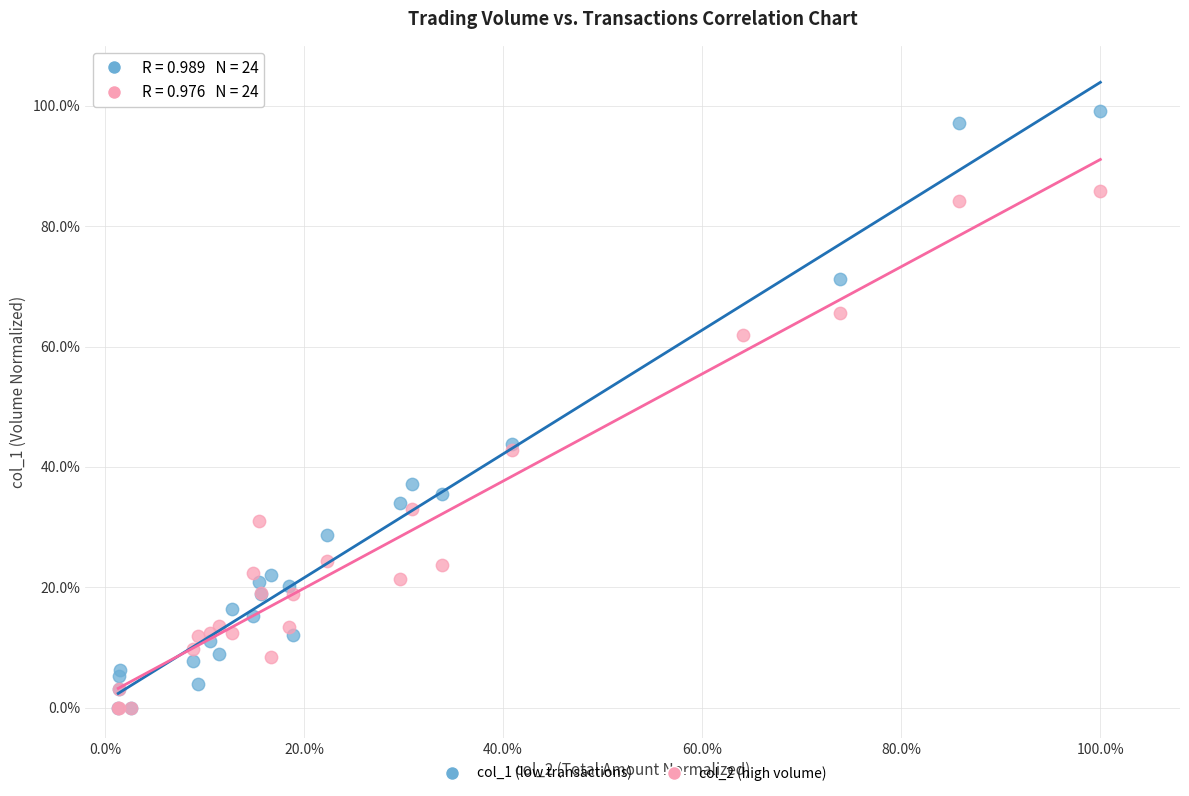

What are all the series names shown in the legend?

col_1 (low transactions), col_2 (high volume)